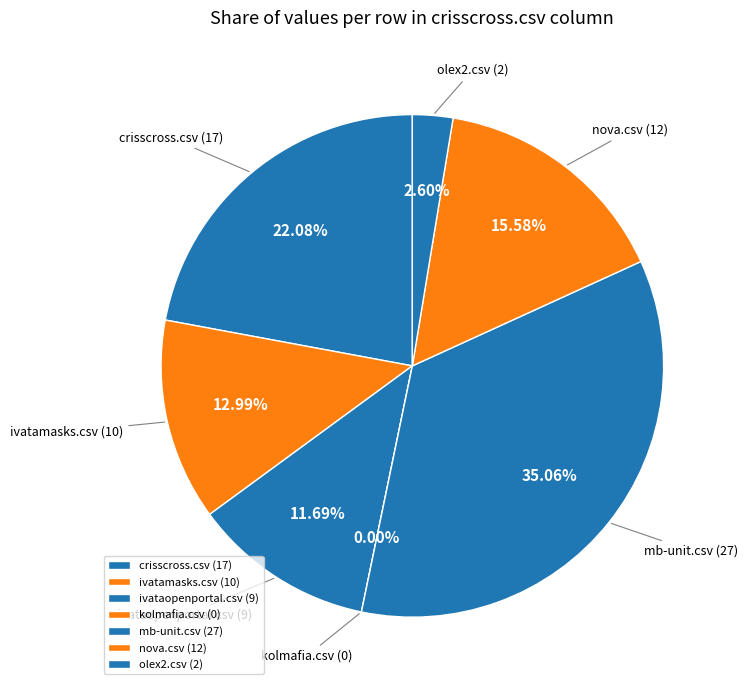

How many segments does this pie chart have?

7